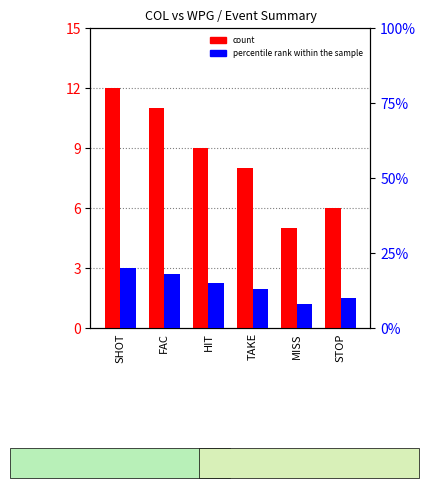

At which label does count first exceed 9?

SHOT